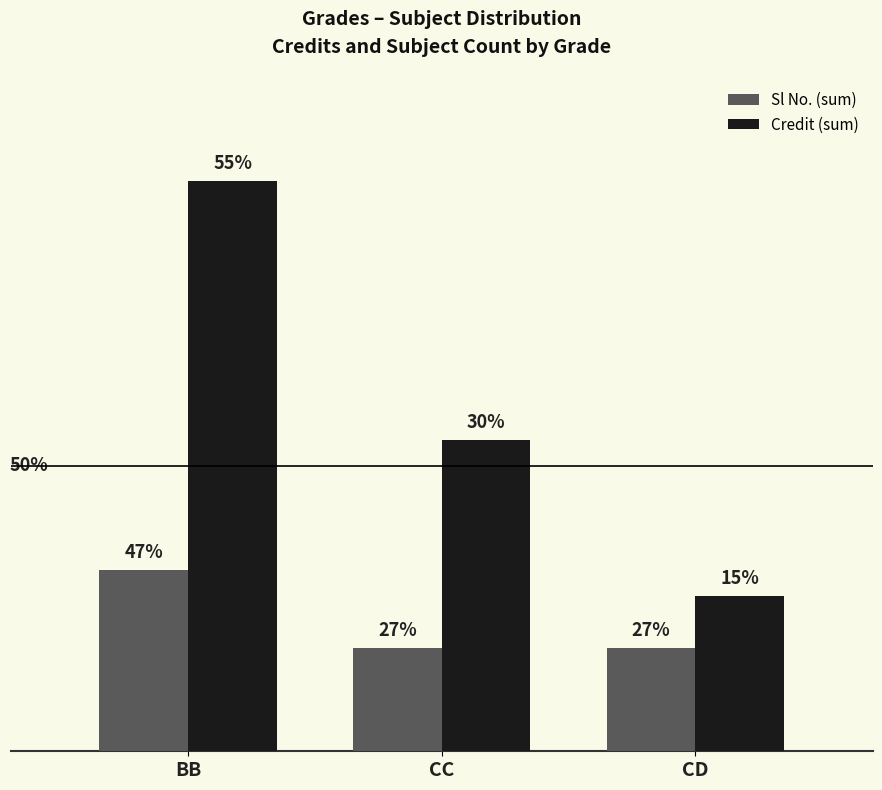

What are all the series names shown in the legend?

Sl No. (sum), Credit (sum)